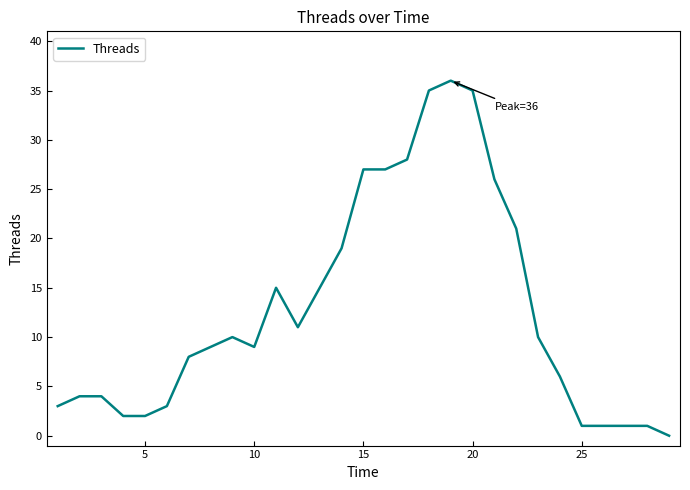

How many positive values are there?

28